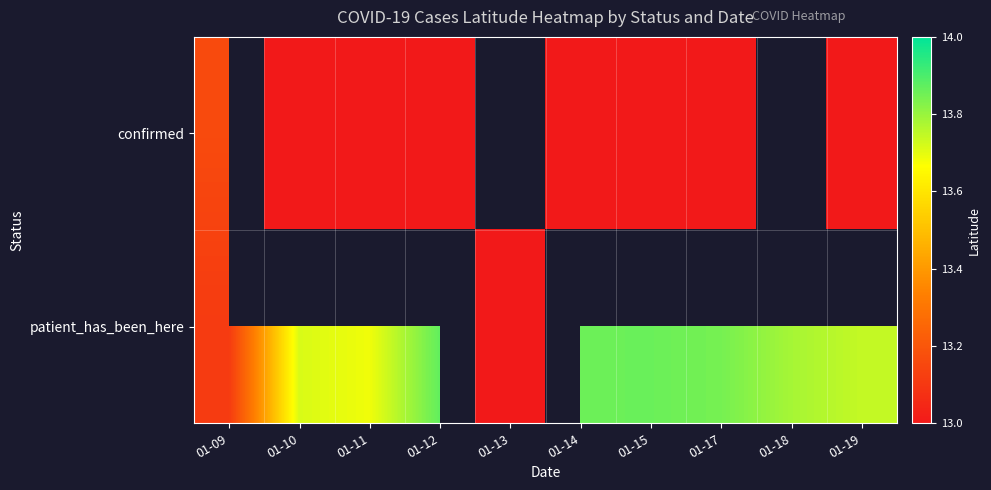

Which category has the highest value in the confirmed series?

01-09